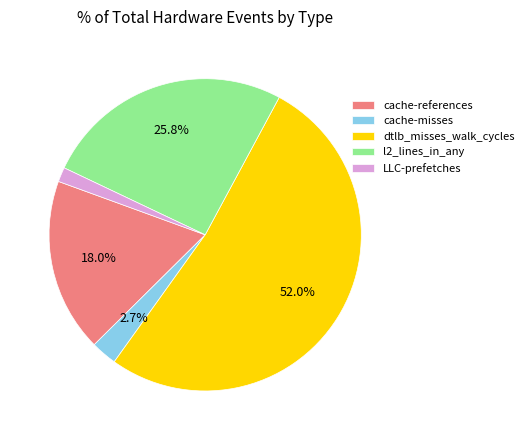

Approximately how many times larger is the value at dtlb_misses_walk_cycles compared to l2_lines_in_any?

2.0